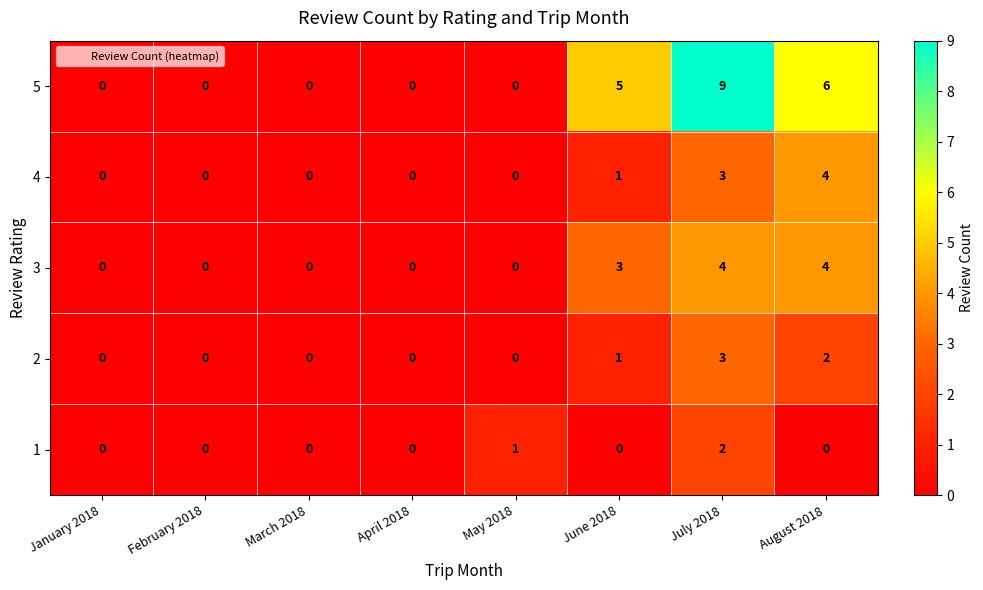

What is the sum of all 3 values?

11